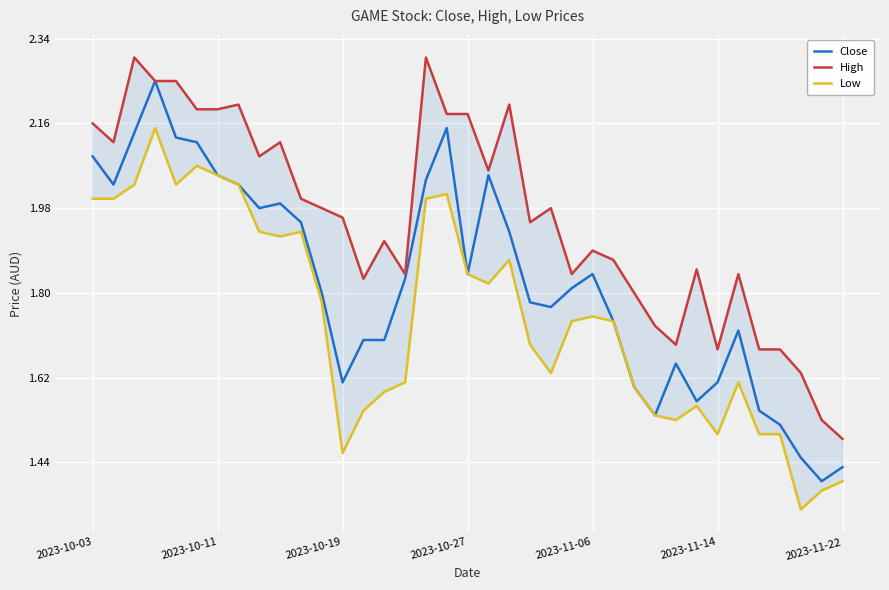

True or false: Low and Close intersect in this chart.

False